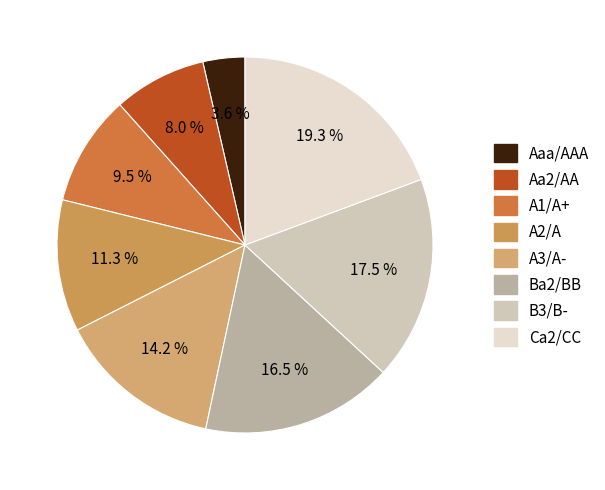

True or false: Aaa/AAA accounts for 47% of the total.

False